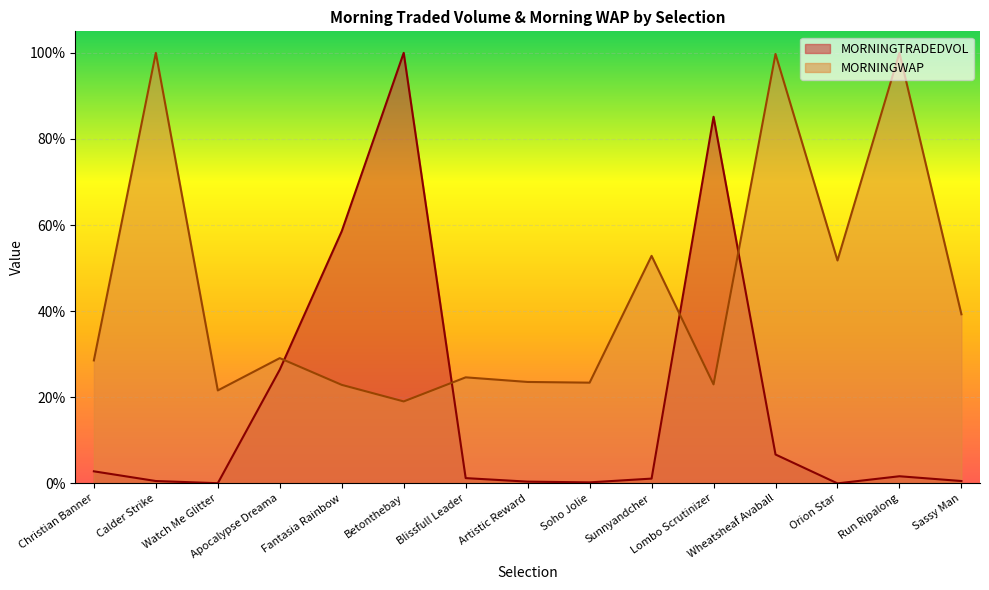

What value does the MORNINGTRADEDVOL series have at Betonthebay?

100.0